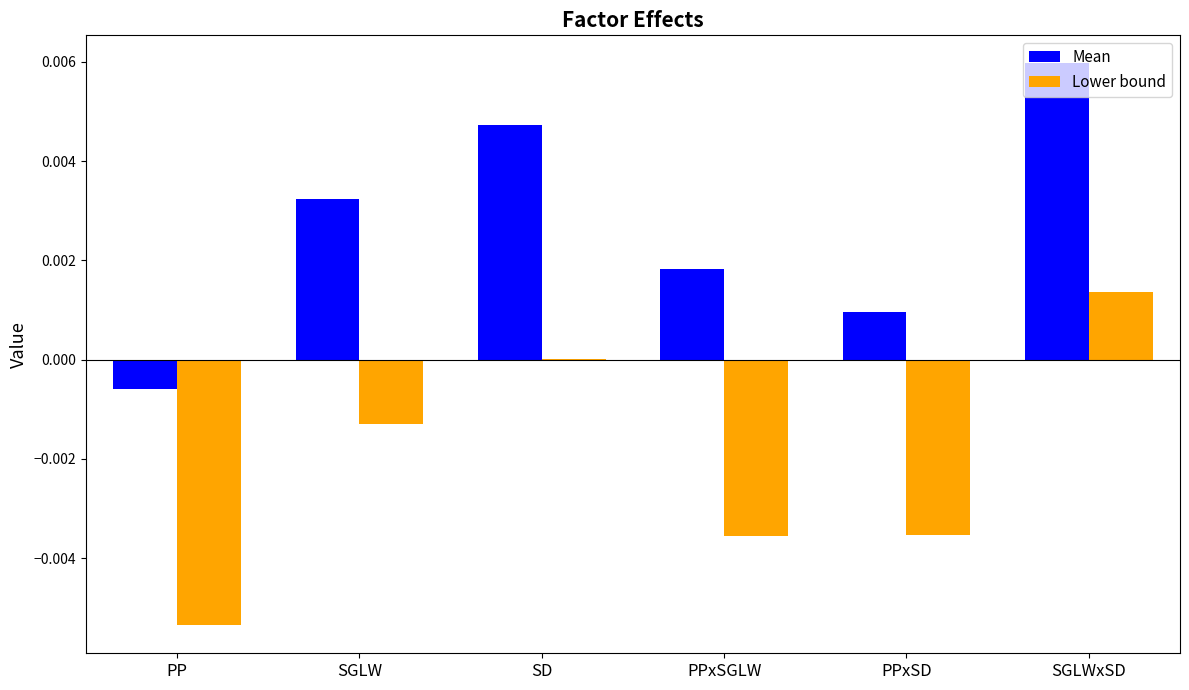

Between PP and SGLWxSD, which series saw the biggest shift?

Lower bound